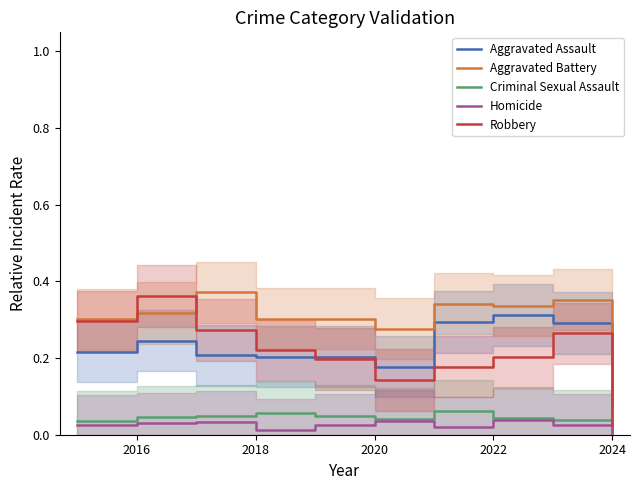

True or false: Criminal Sexual Assault and Robbery cross at least once.

False